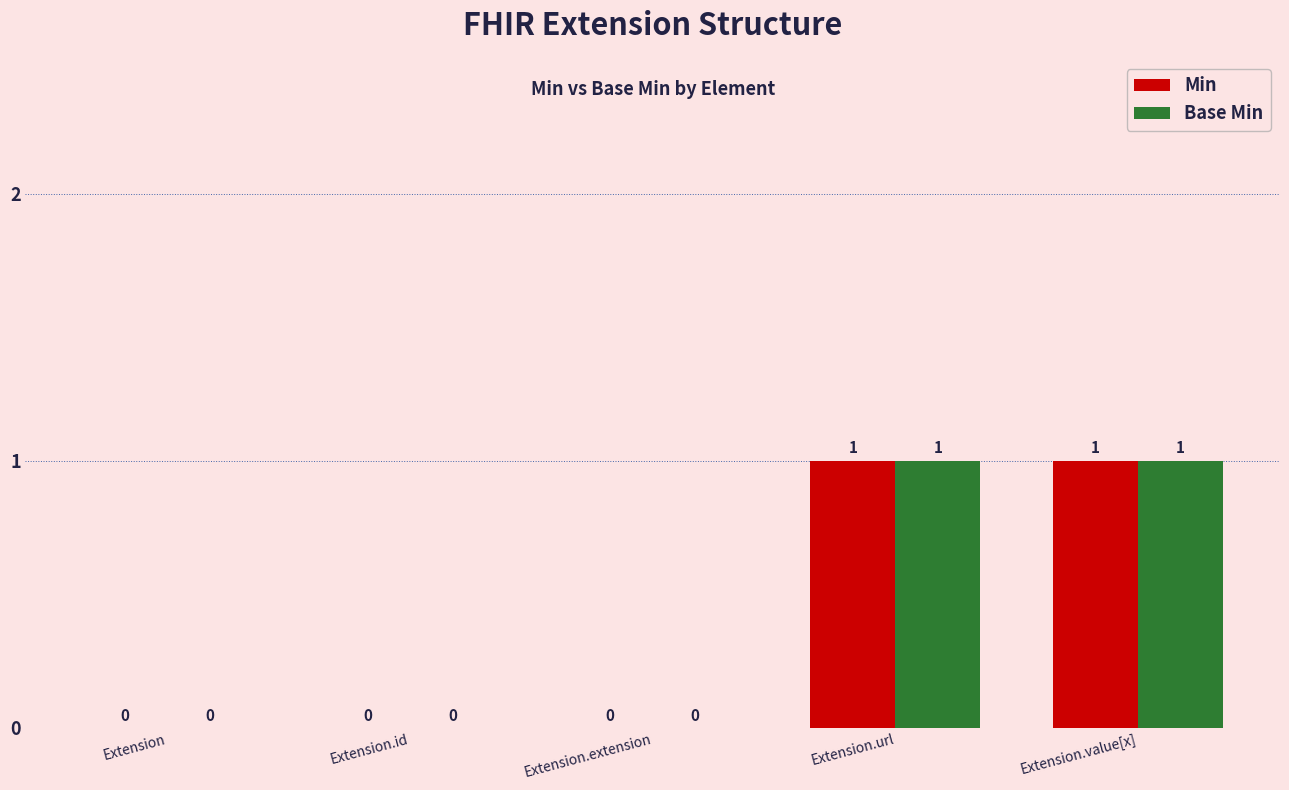

Is it true that Min equals 1 at Extension.extension?

False